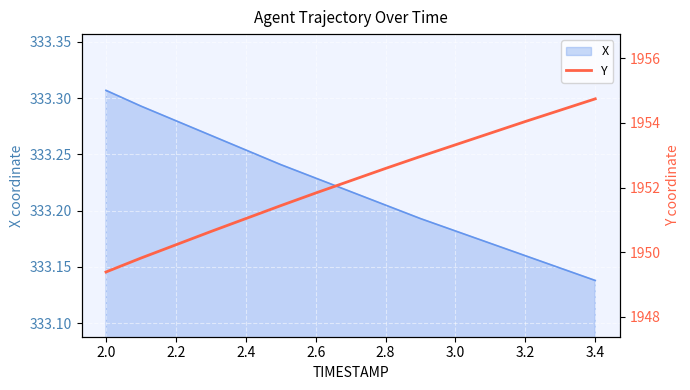

At which label is X closest to 333?

3.4